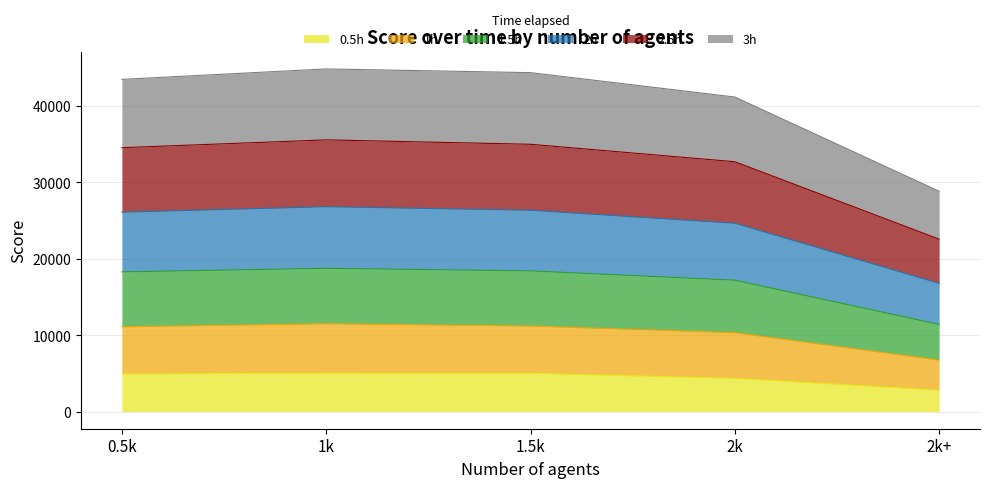

Between 1k and 2k+, which series saw the biggest shift?

2.5h